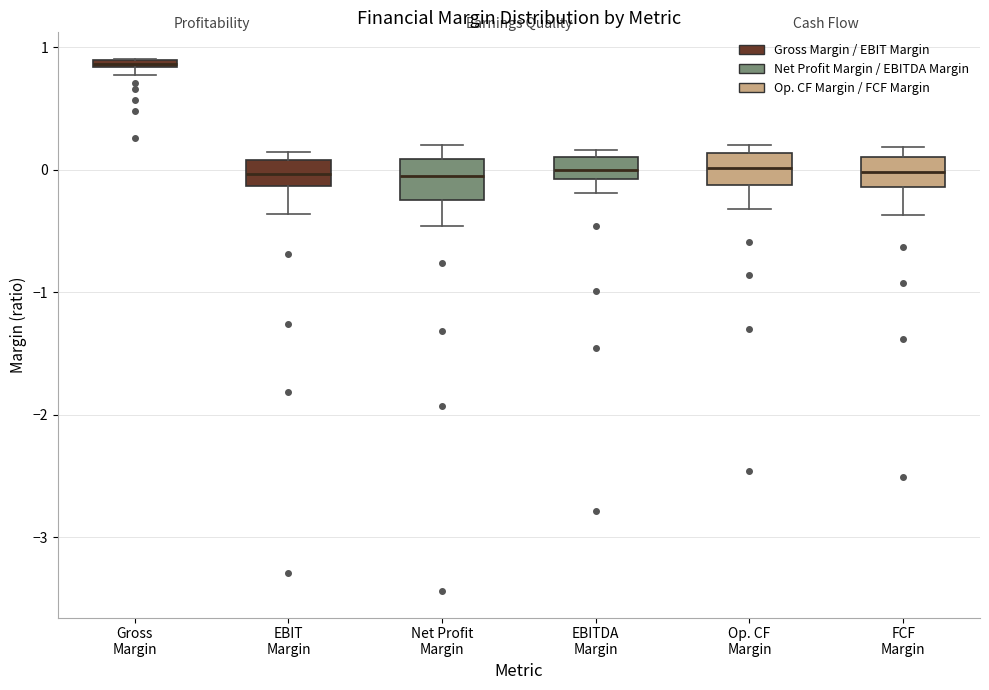

Where does the median line of the box for Net Profit Margin sit on the y-axis? The values are not printed on the chart, so give them approximately, as read against the axis.

-0.1